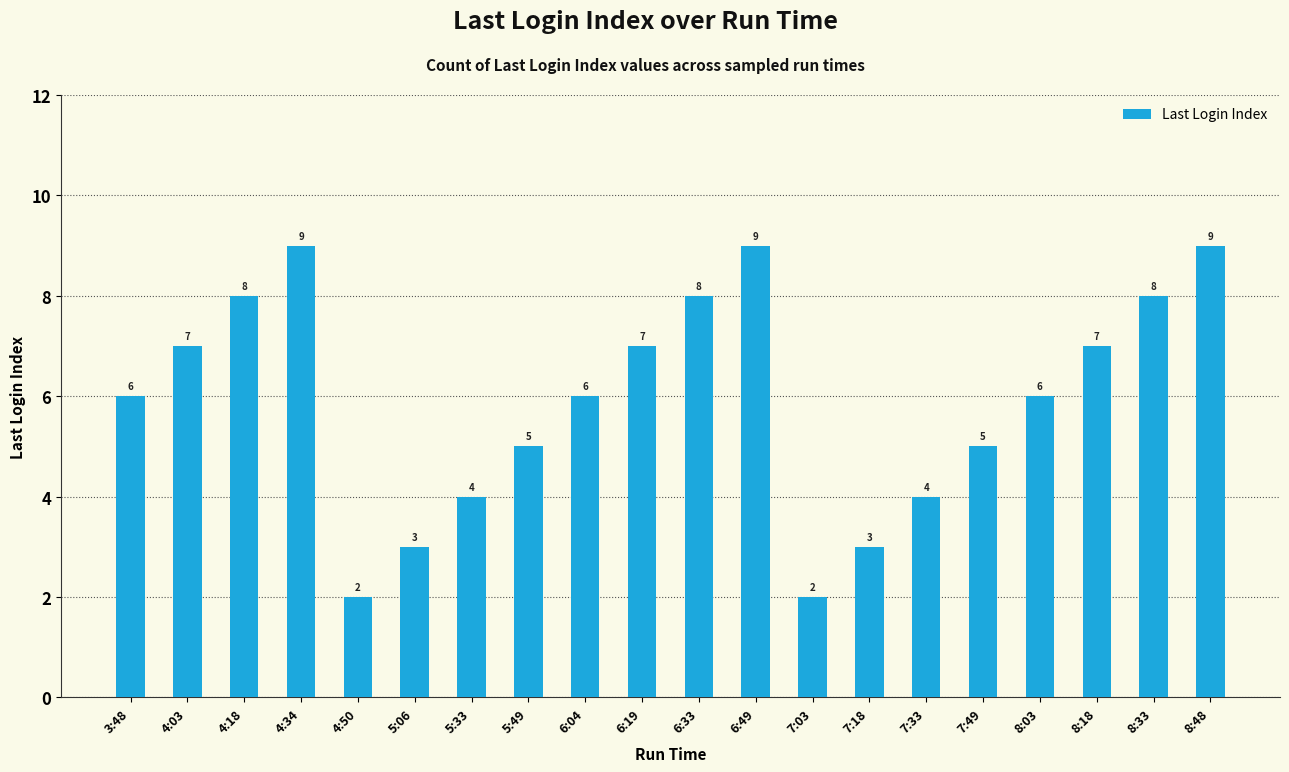

What is the difference between the maximum and second lowest values?

7